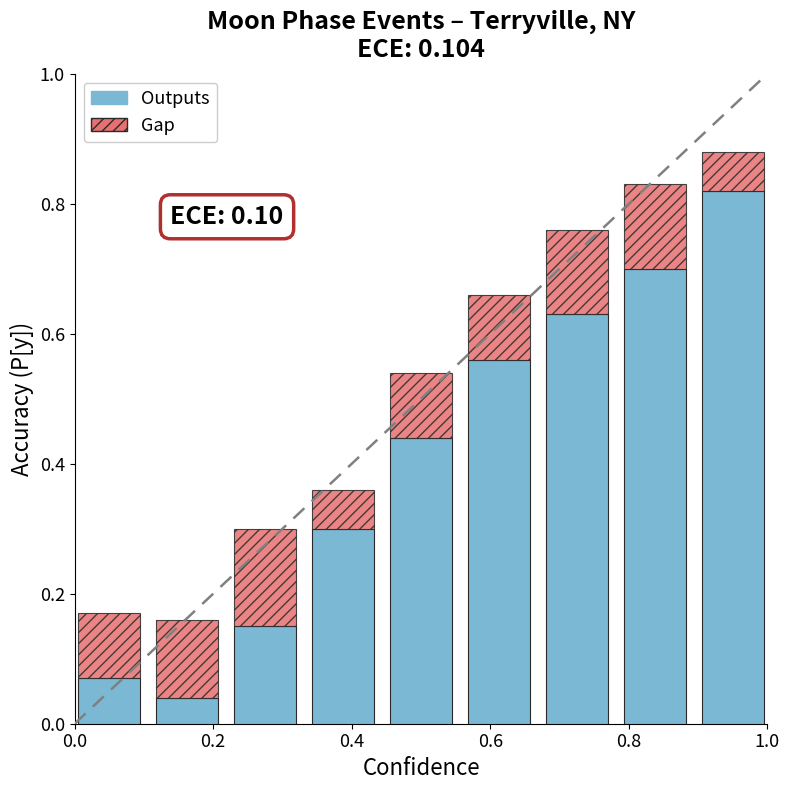

Where is Outputs nearest to the value 0?

0.2